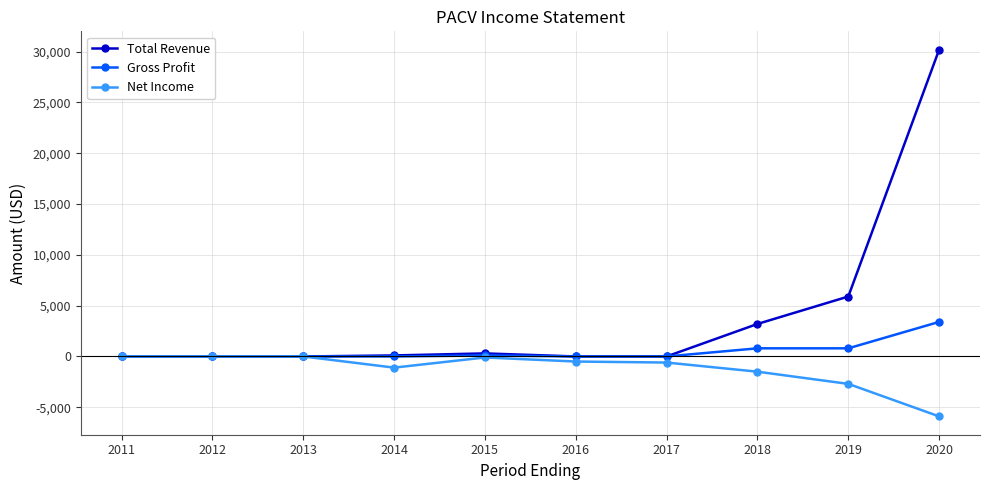

Which series changed the most between 2011 and 2019?

Total Revenue